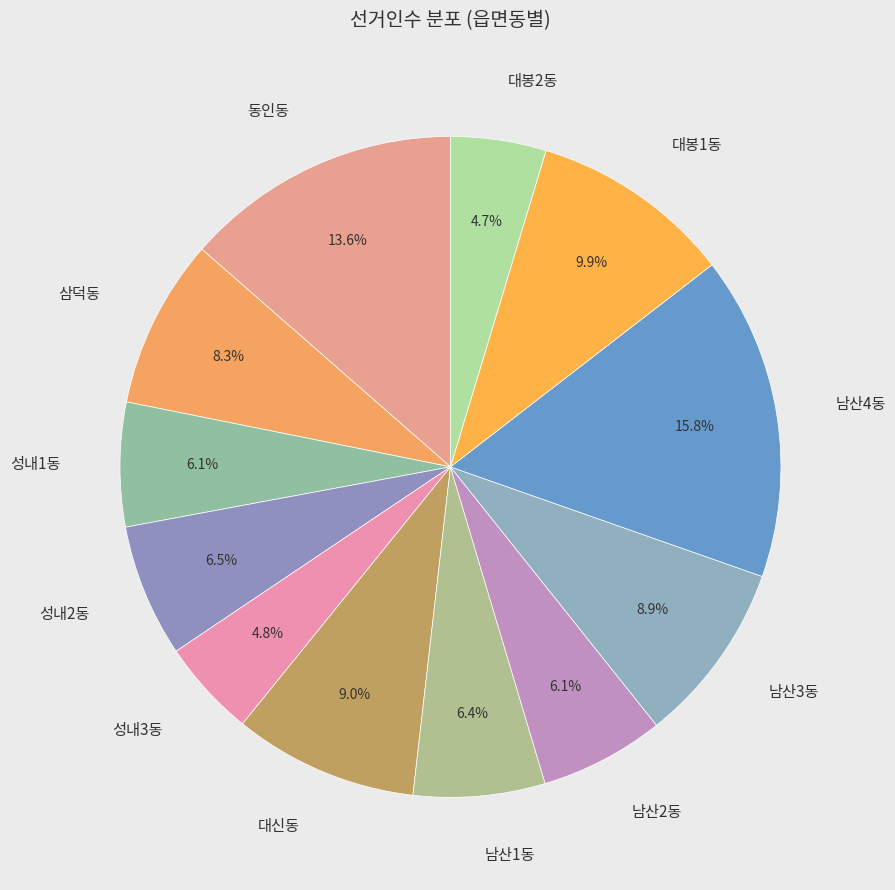

What percentage is the 대신동 slice, to the nearest percent?

9%